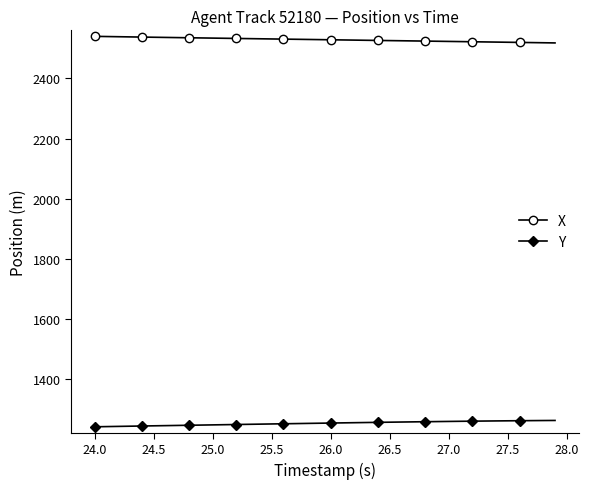

What is the maximum value shown in the chart?

2540.1